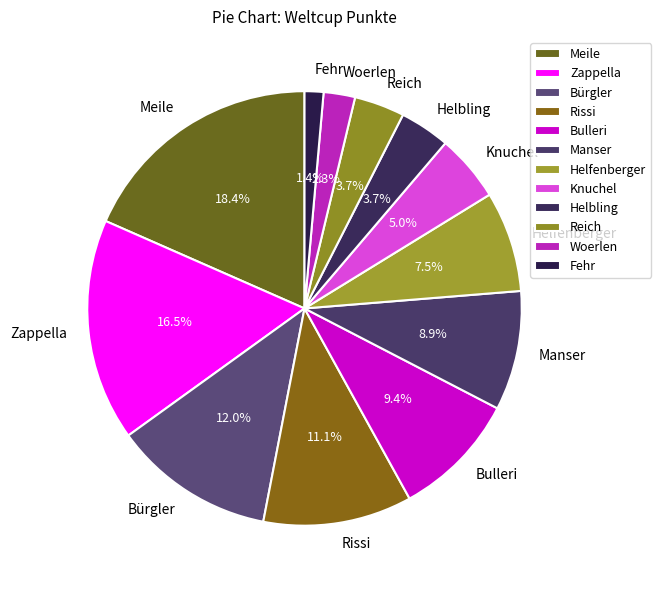

Approximately how many times larger is the value at Helbling compared to Bürgler?

0.3